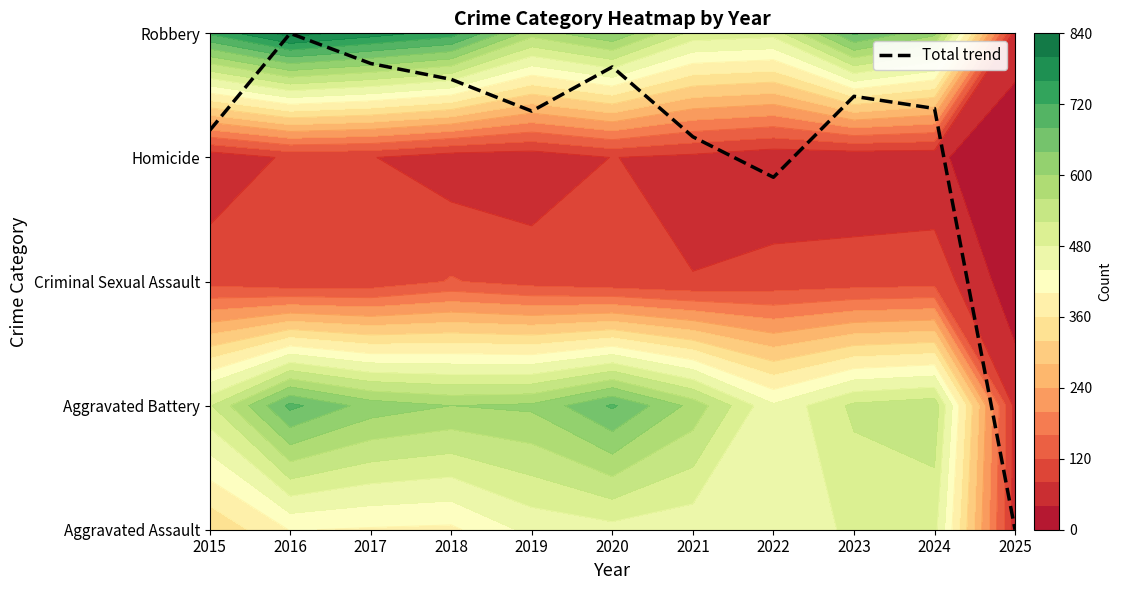

What is the ratio of the value at 2015 to the value at 2022?

1.1